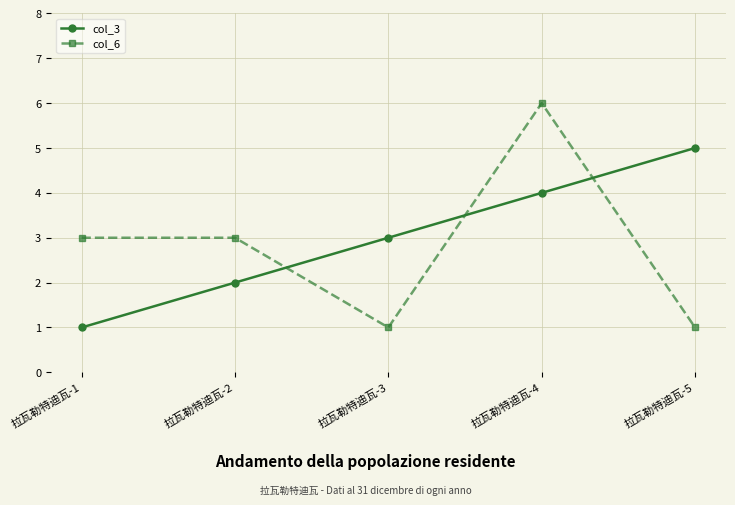

What is the sum of all col_3 values?

15